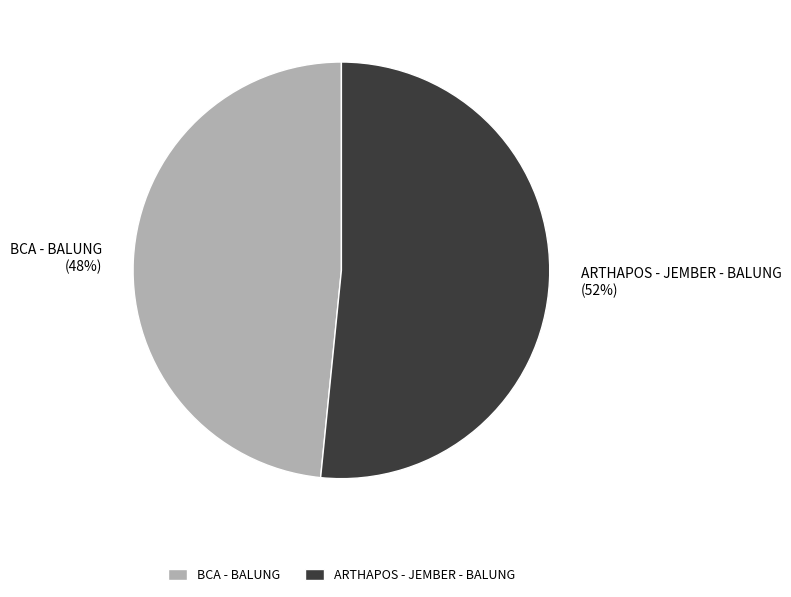

What is the largest slice in the pie chart?

ARTHAPOS - JEMBER - BALUNG